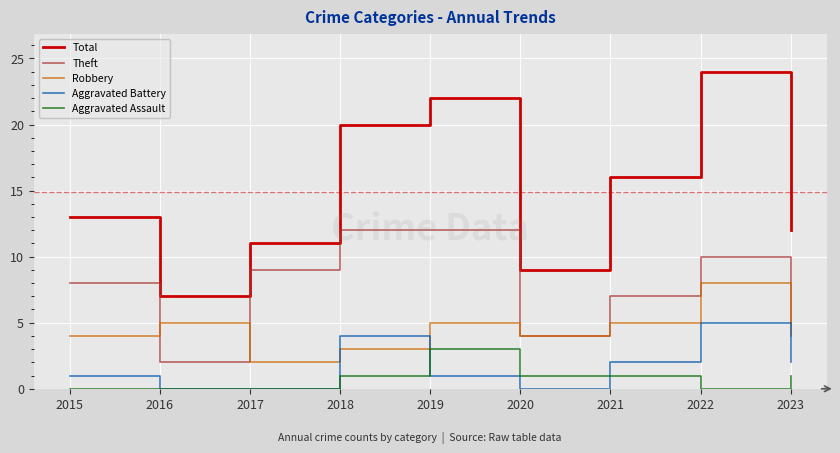

Does the chart have visible grid lines?

Yes